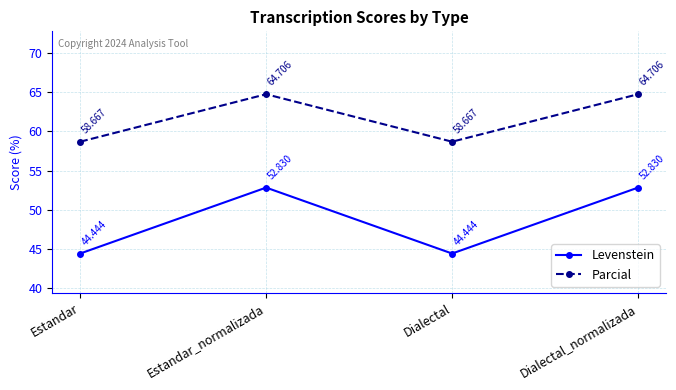

Reading right to left, list all the values displayed in this chart.

Levenstein: 52.8	44.4	52.8	44.4
Parcial: 64.7	58.7	64.7	58.7